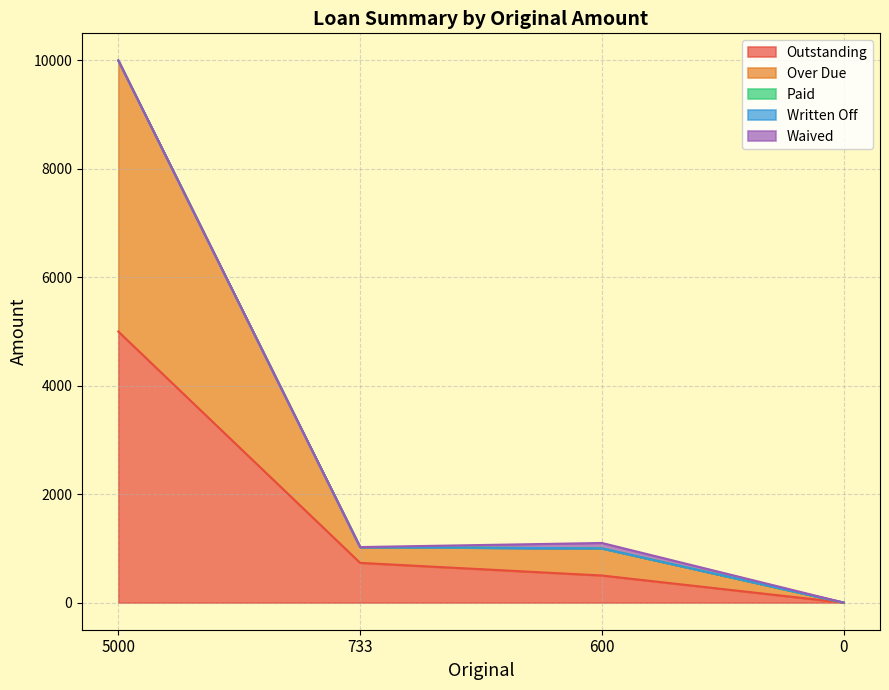

True or false: Paid and Written Off intersect in this chart.

False